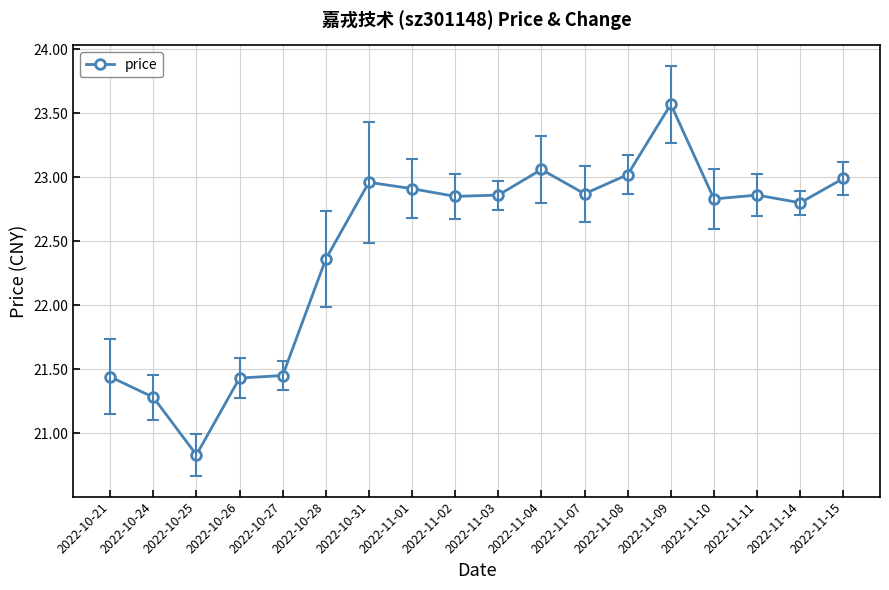

What is the maximum value shown in the chart?

23.6